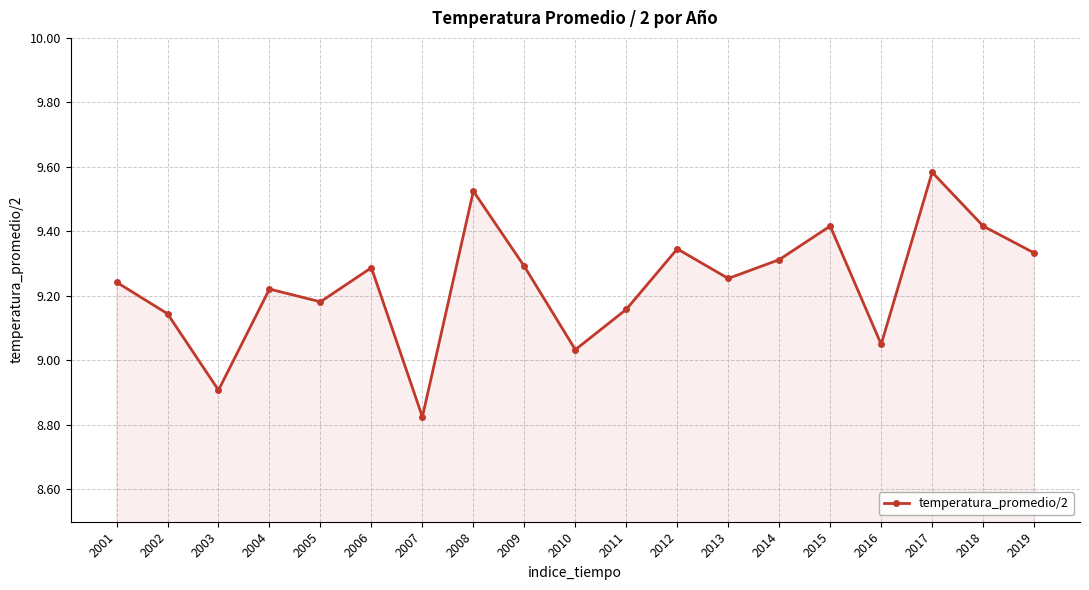

Approximately how many times larger is the value at 2014 compared to 2002?

1.0